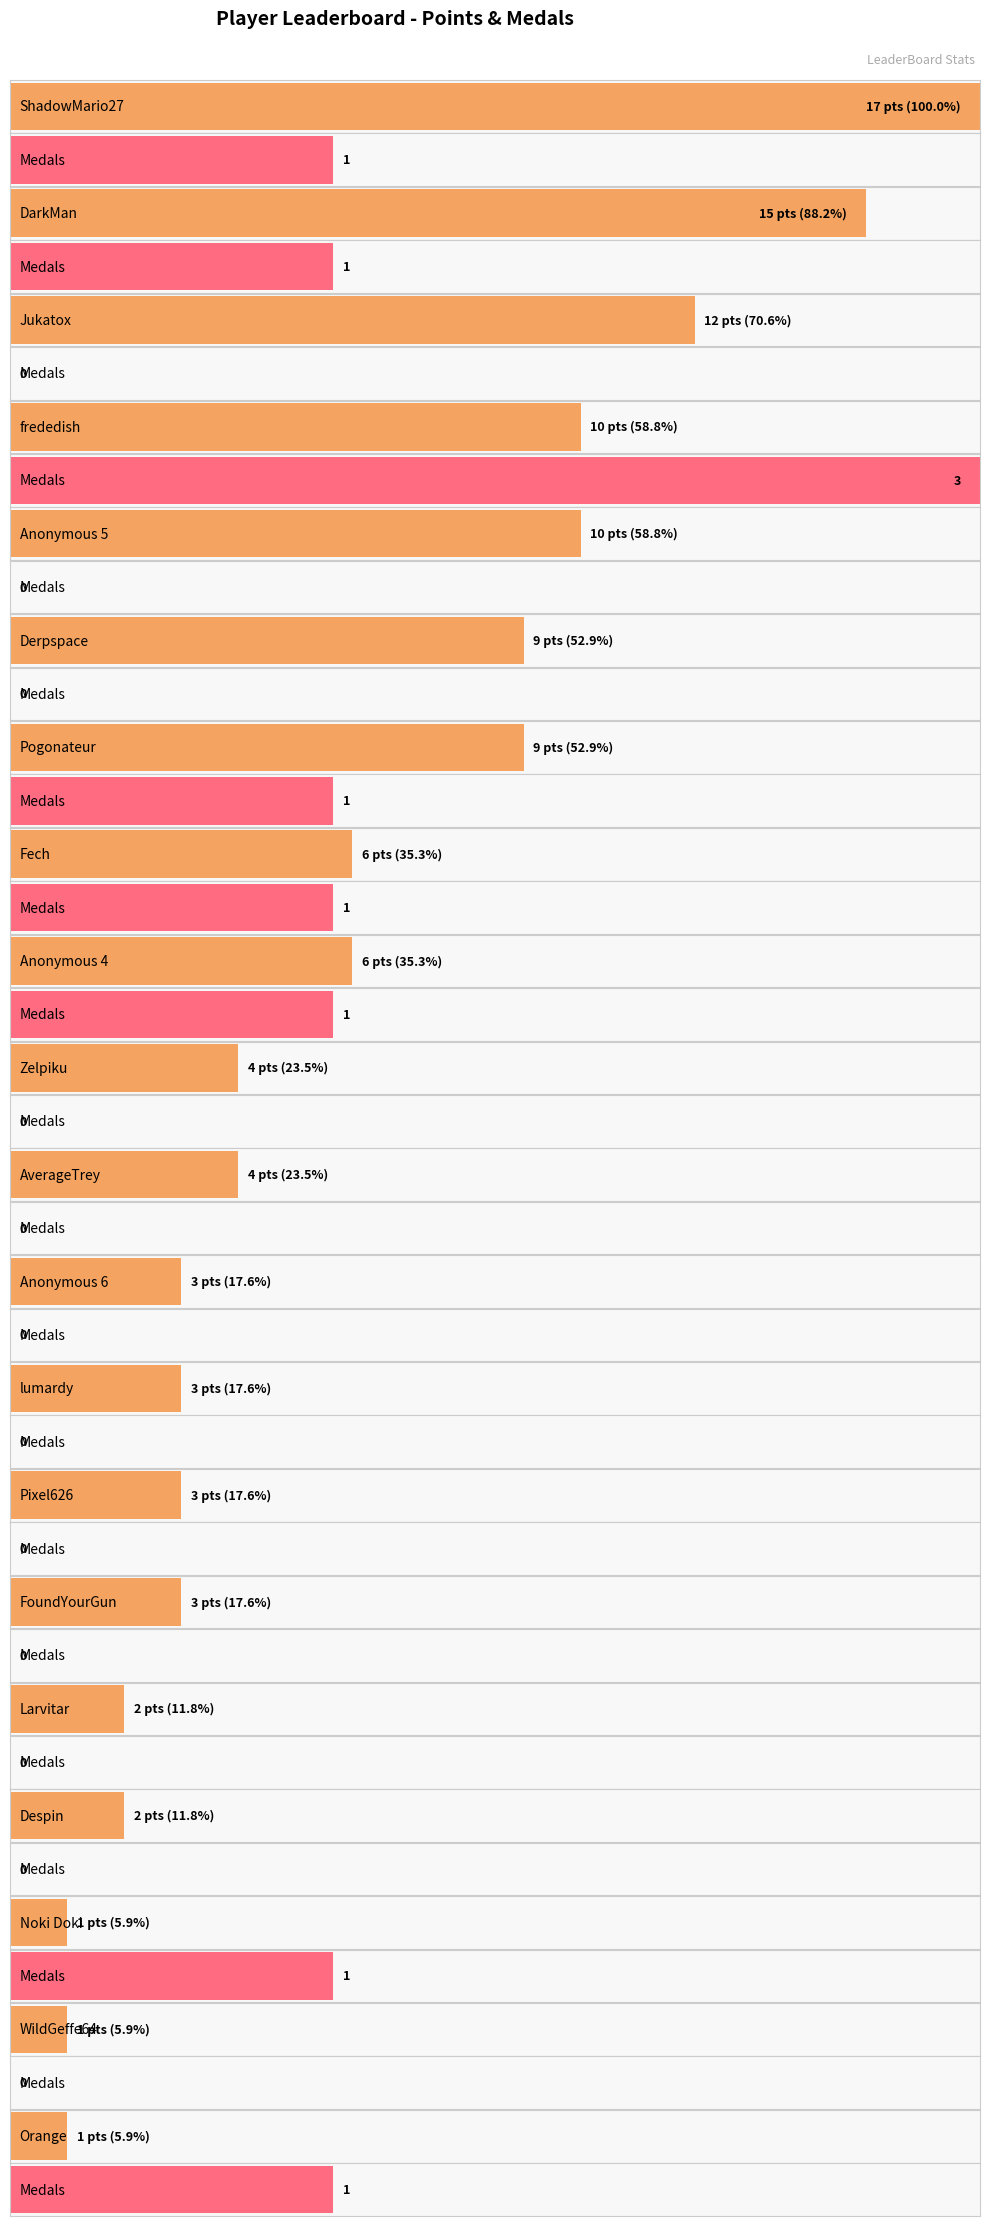

How many groups of bars are there?

20